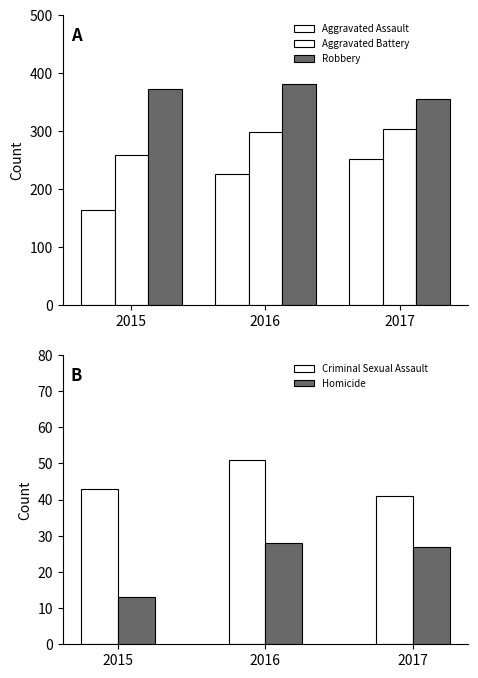

What is the minimum value for Aggravated Assault?

164